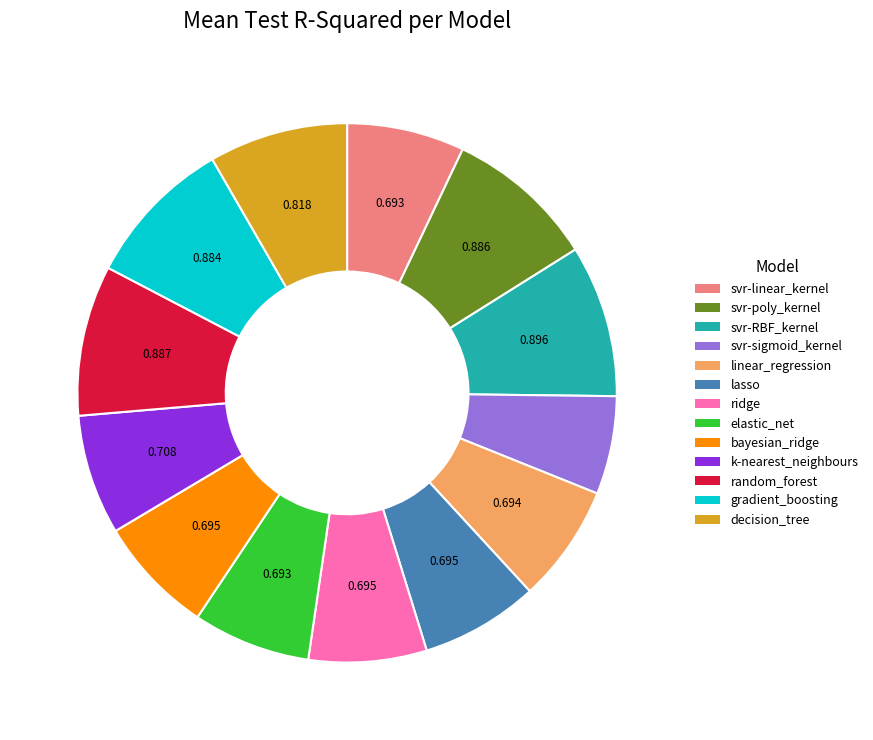

Is the sum of ridge and elastic_net greater than half?

No